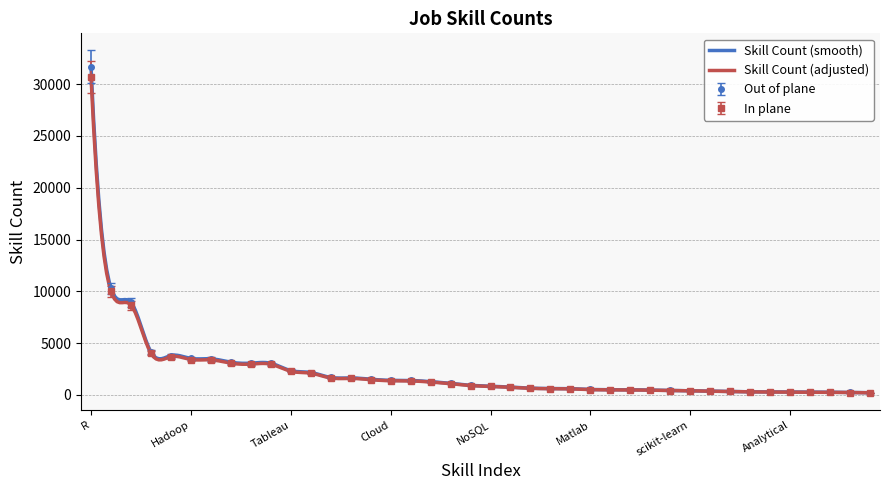

Rank the categories by value from lowest to highest.

PowerBI, Algorithms, C#, Performance, Analytical, Jupyter, Query, Perl, Quantitative, scikit-learn, Pandas, Models, Pig, Insight, Matlab, API, Predictive, Agile, TensorFlow, NoSQL, ETL, Development, Analysis, Hive, Cloud, Azure, Scala, NLP, Big Data, Tableau, Mathematics, SAS, AWS, ML, Hadoop, Spark, Statistics, SQL, Python, R